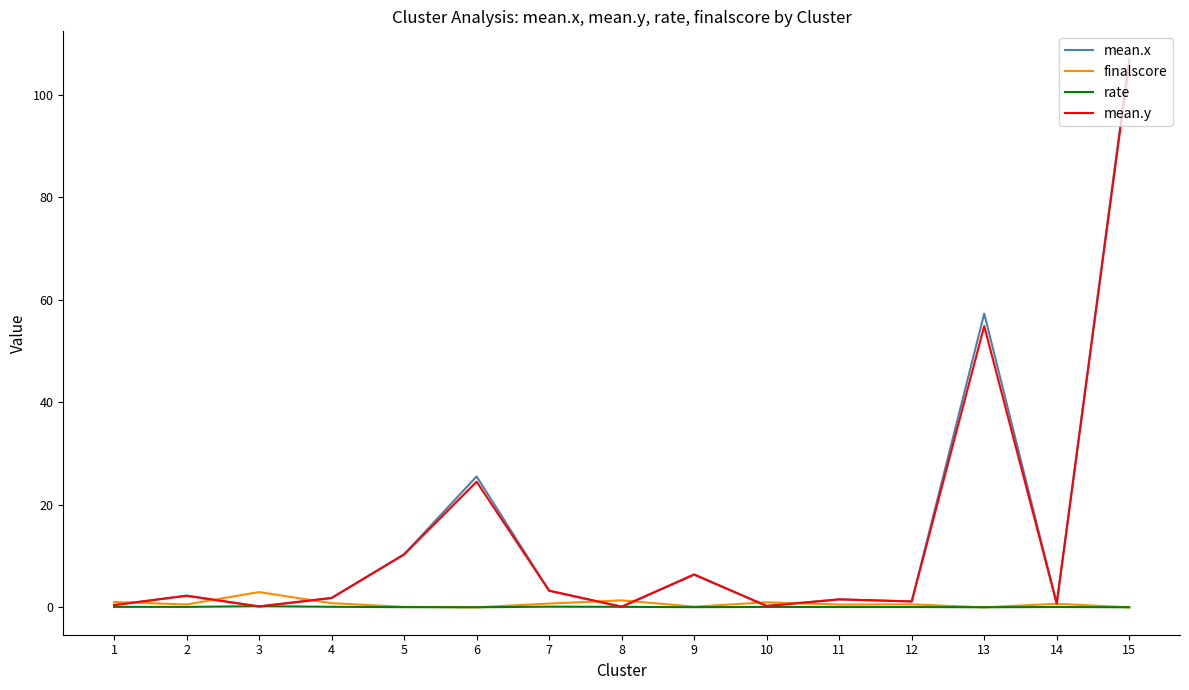

At which category is the sum across all series the highest?

15